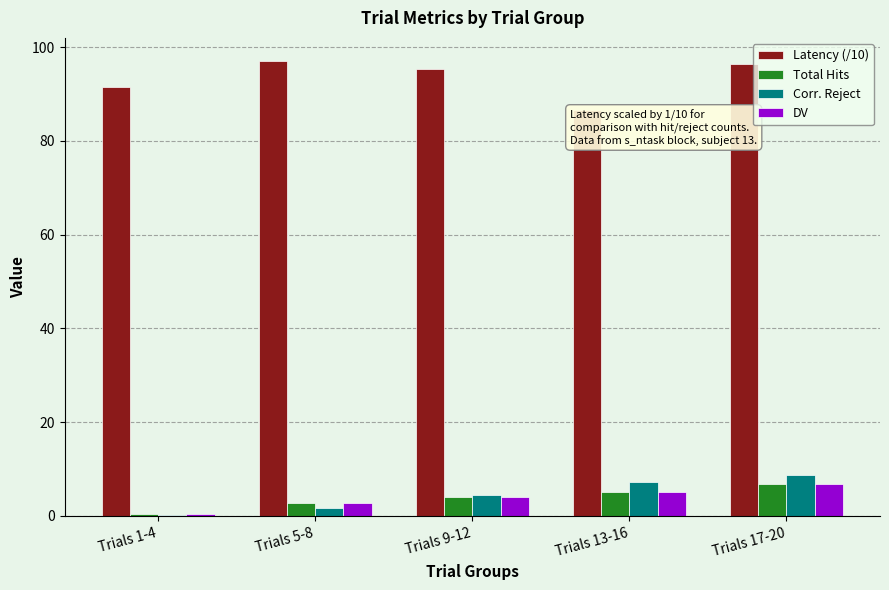

True or false: DV has a value of 4.0 at Trials 9-12.

True